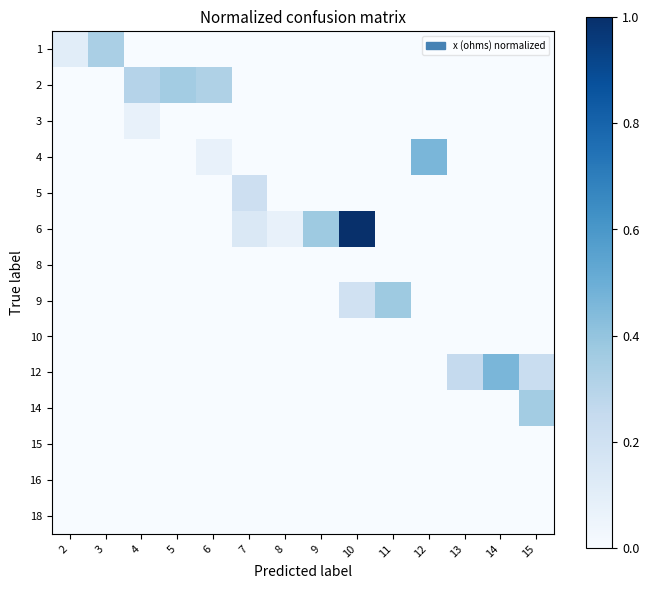

What is the spread (max minus min) of values at 6?

0.3